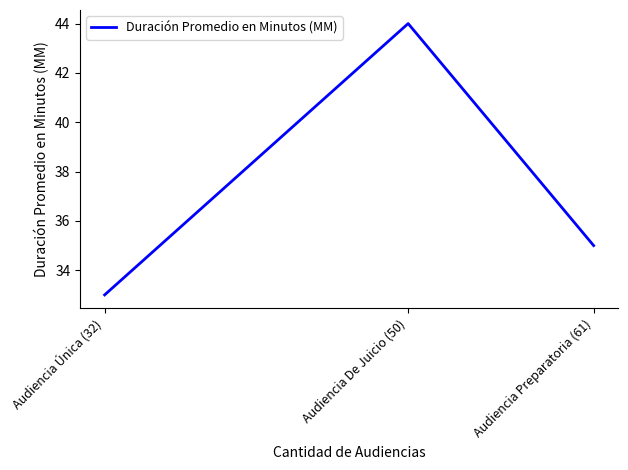

How many data points are less than 35?

1